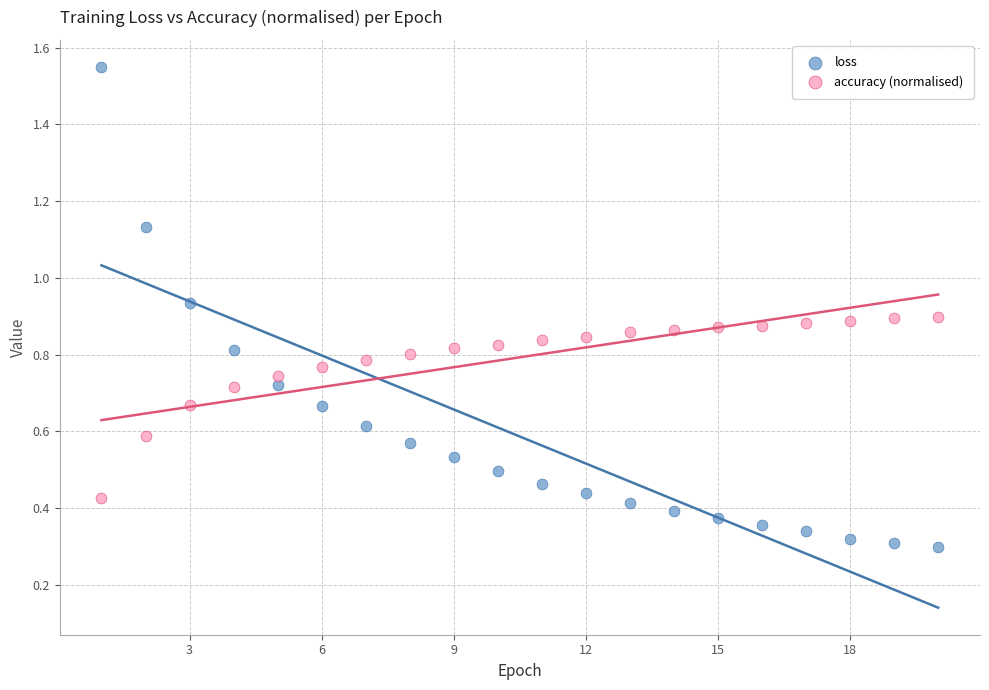

Which series has the largest Y range (max minus min)?

loss